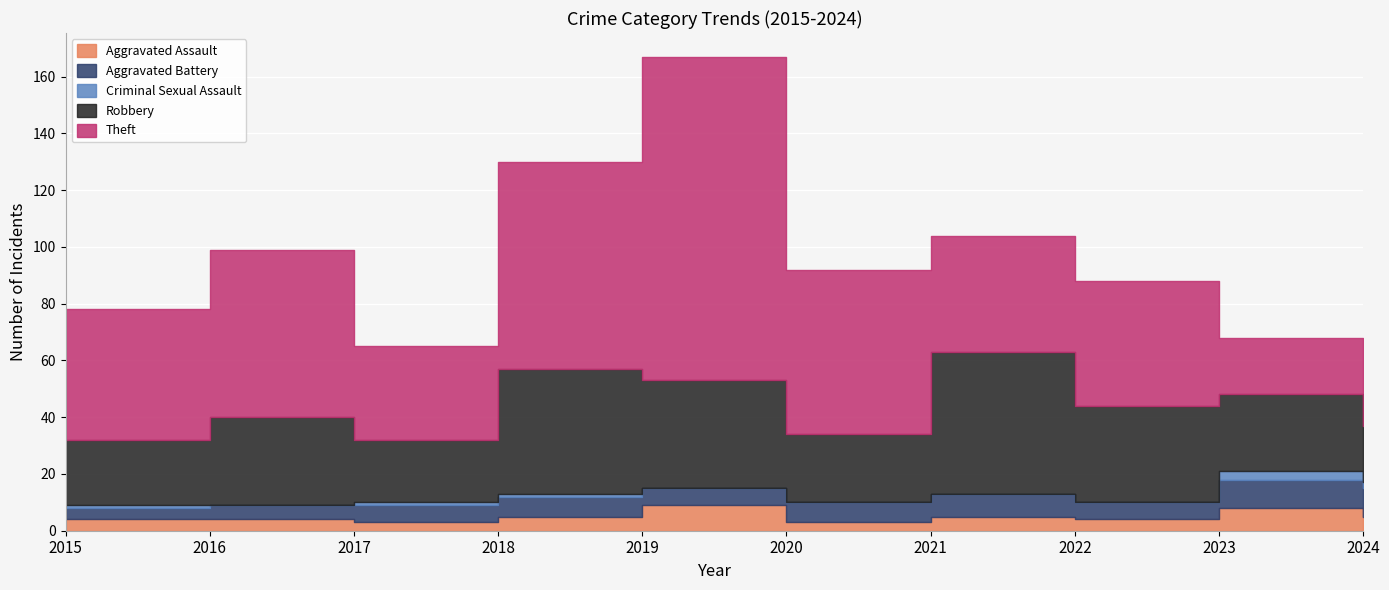

What is the difference between the maximum and minimum values in the Aggravated Assault series?

6